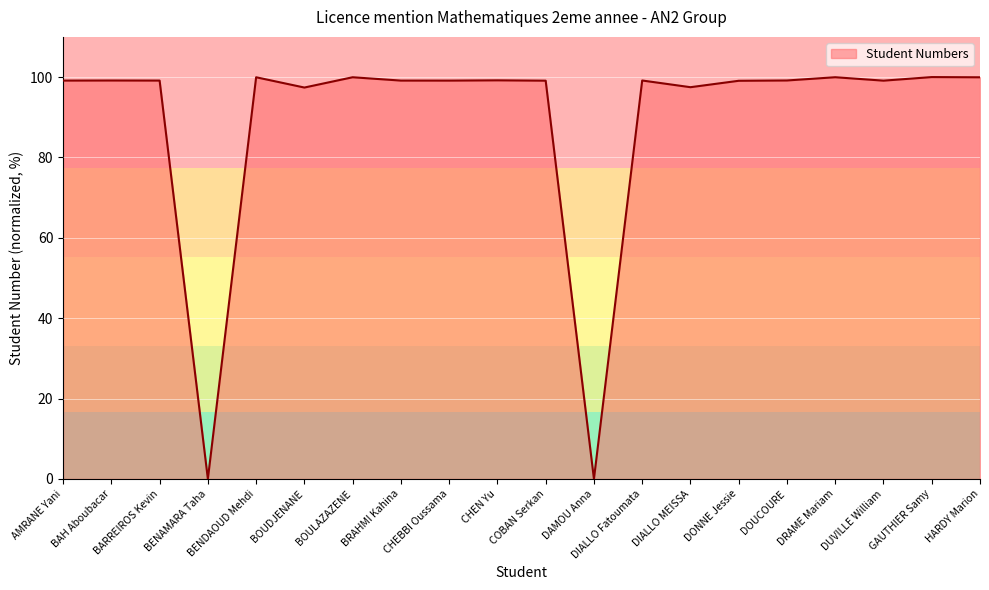

What is the average value?

89.3